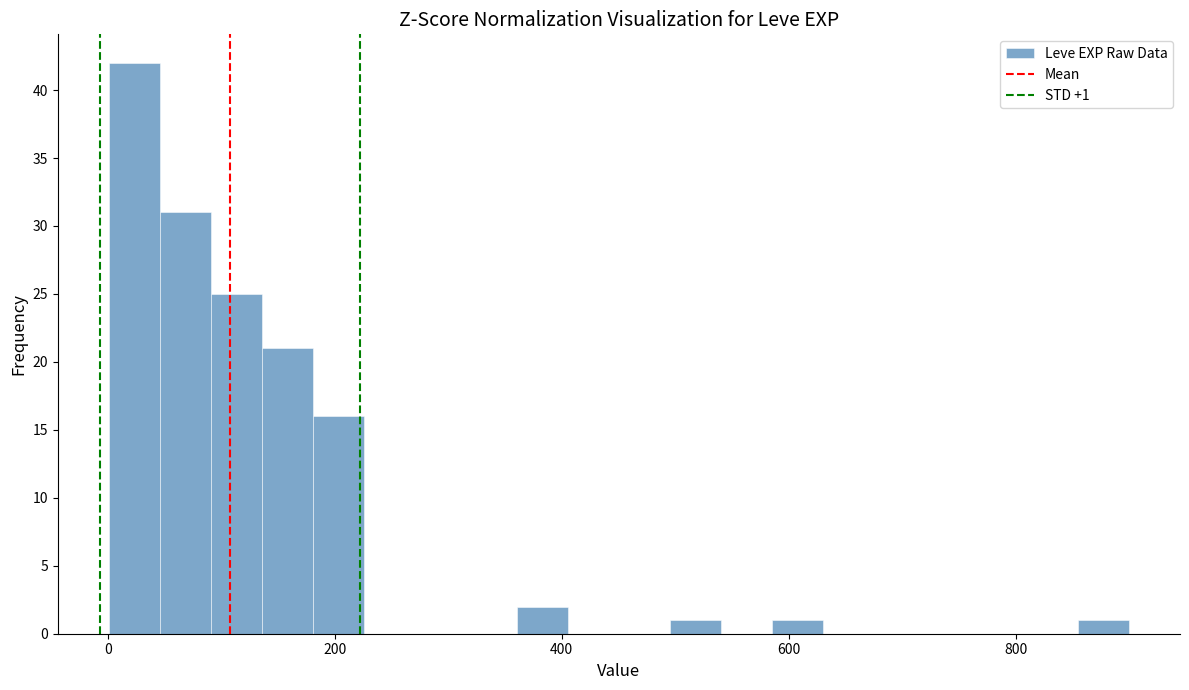

Around what value on the x-axis is the tallest bar? Give the approximate position of its centre, as read against the axis.

20